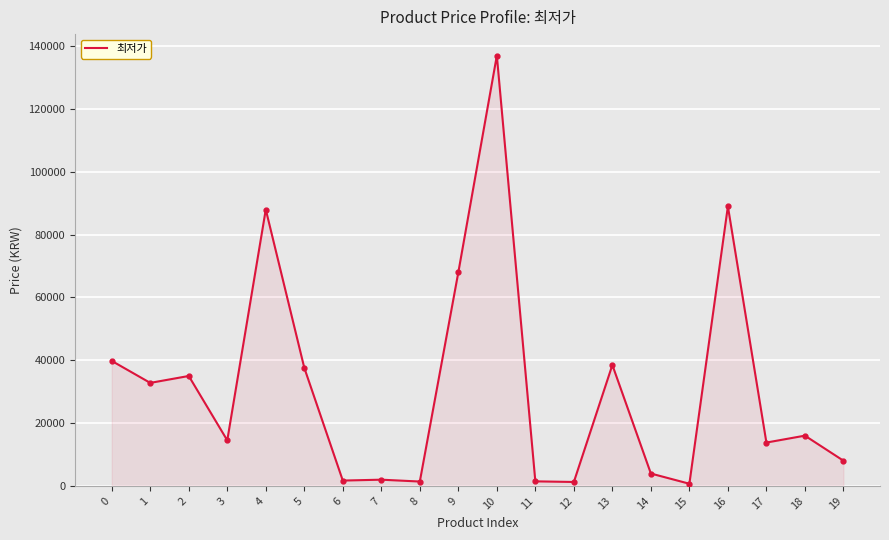

What is the maximum value shown in the chart?

137000